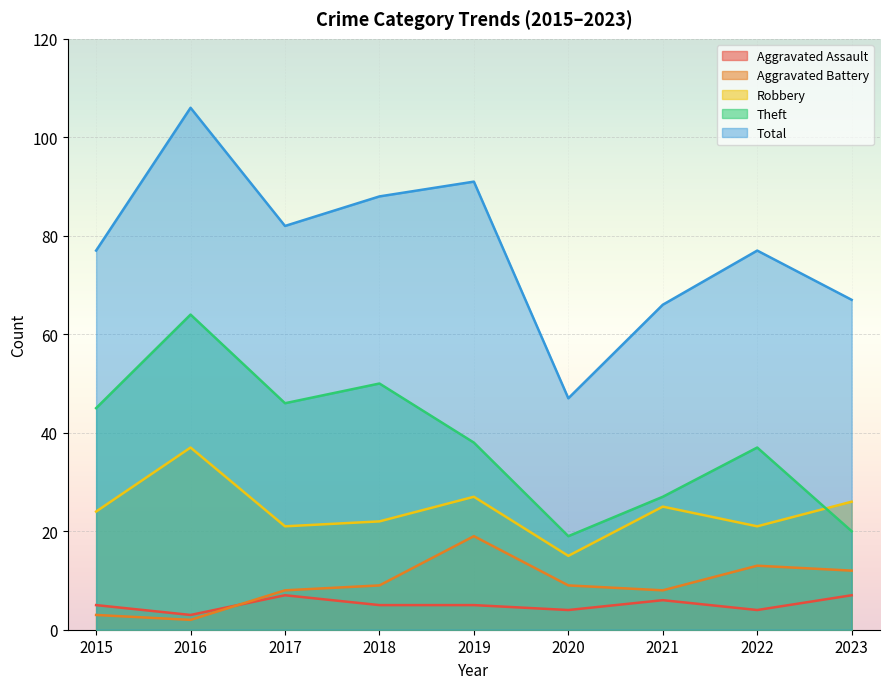

What is the highest value of the Total series?

106